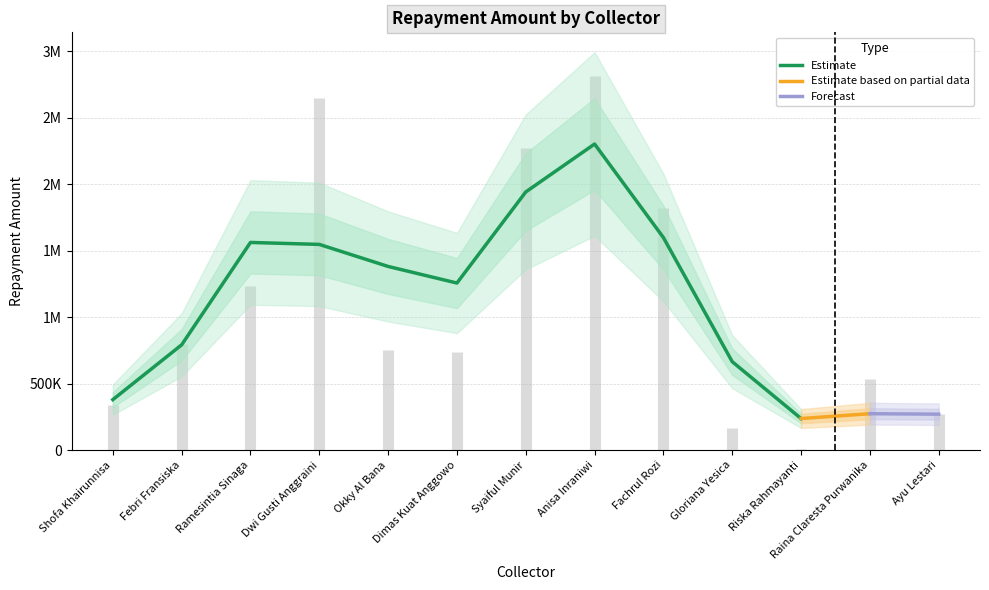

Is this an area chart (filled region under the line)?

No